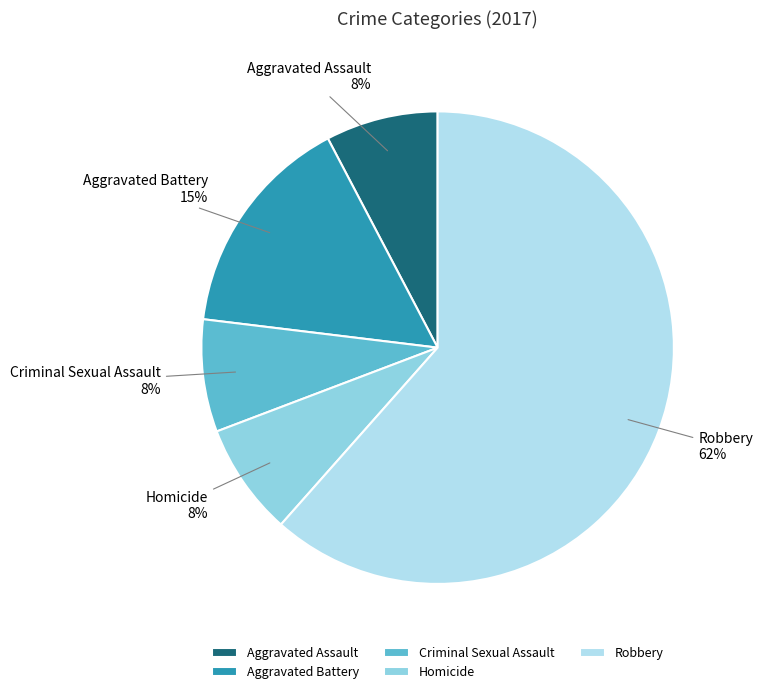

The Aggravated Assault slice represents 8% of the pie. True or false?

True